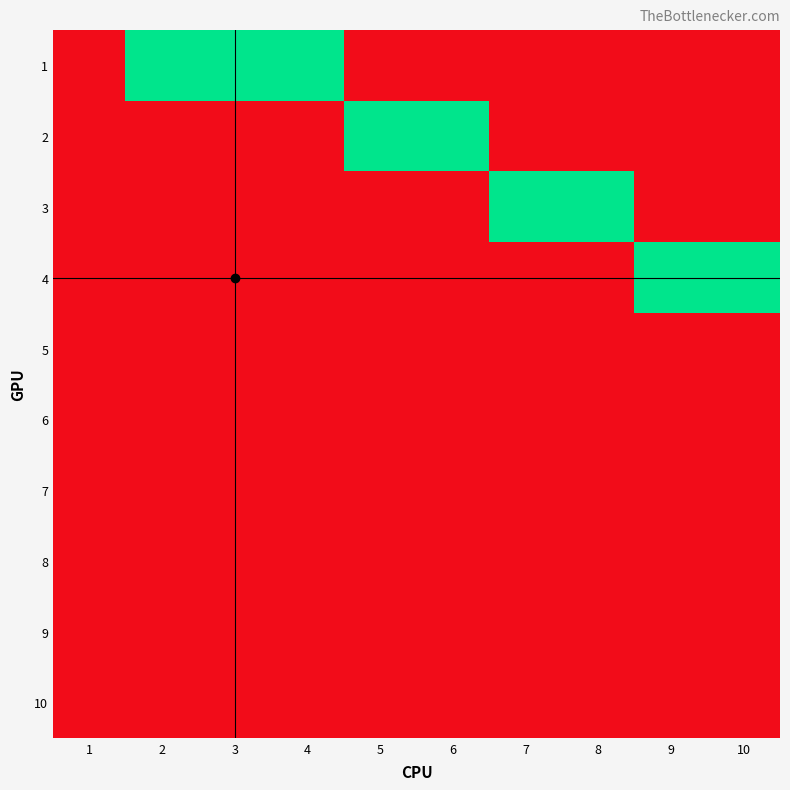

What is the sum of the 1 values at 2 and 1?

1